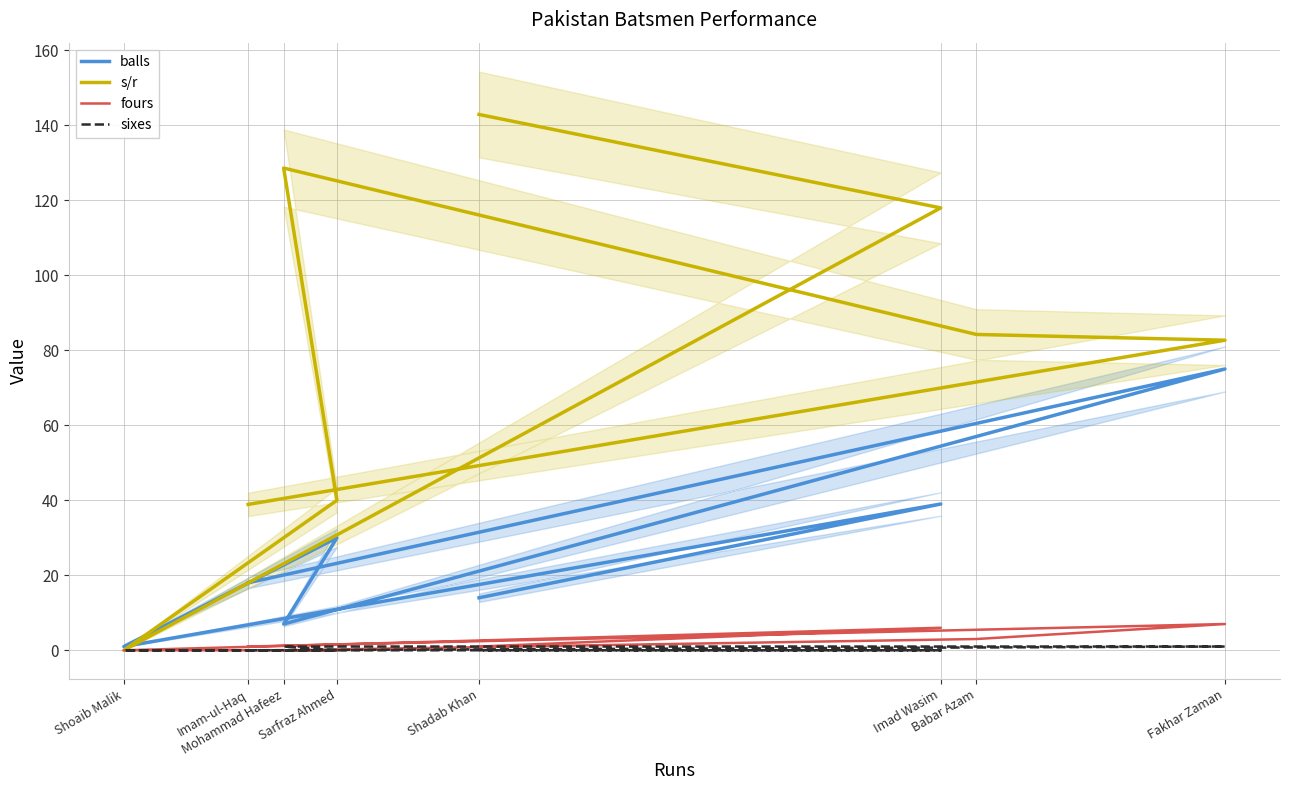

Which series changed the most between Imam-ul-Haq and Mohammad Hafeez?

s/r